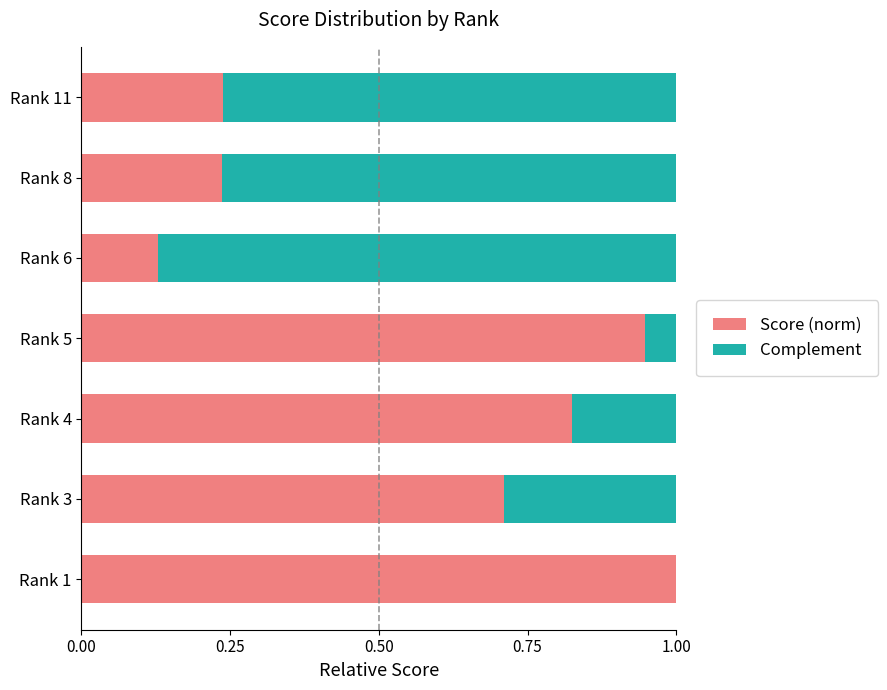

What is the sum of all Score (norm) values?

4.1